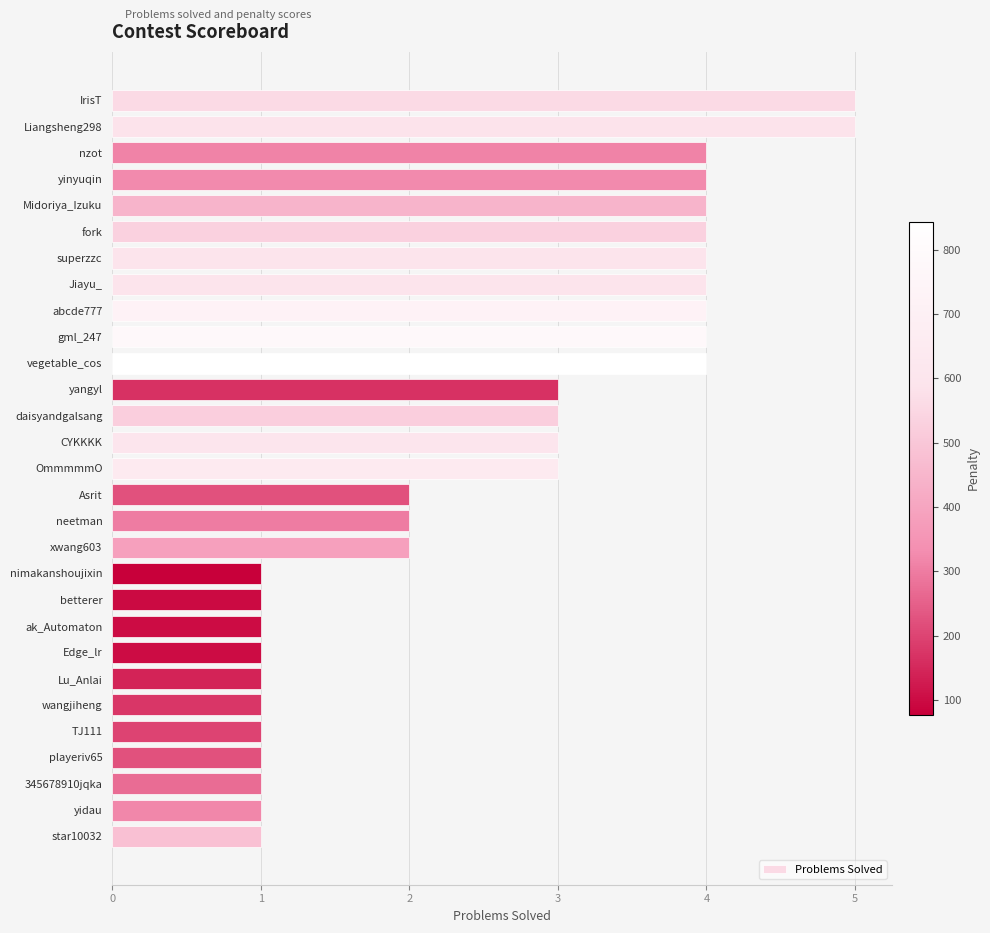

What is the sum of all values?

75